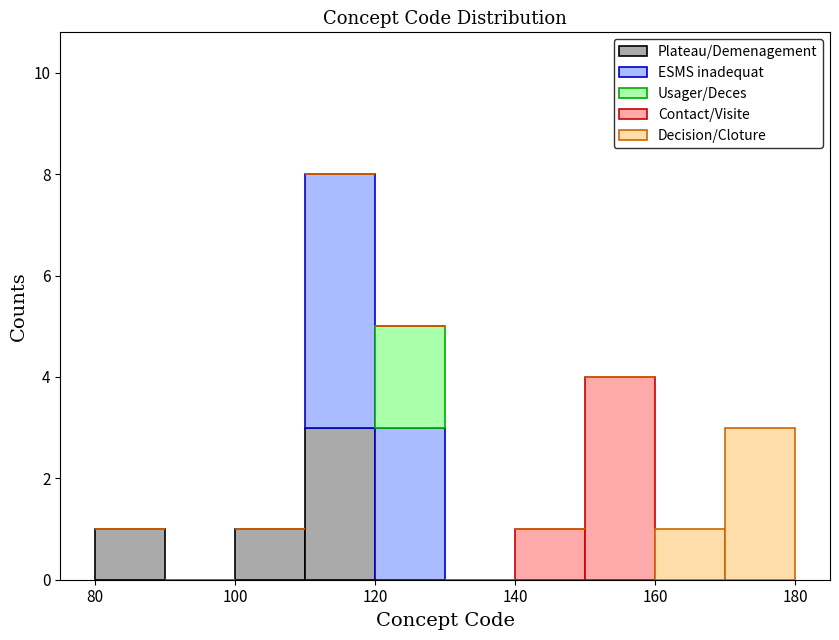

Which range on the x-axis has the tallest stacked bar (by total height)?

110 to 120